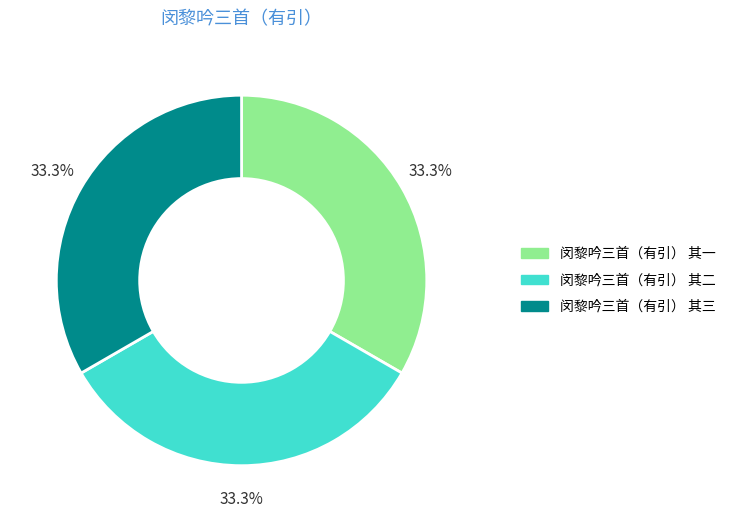

Is there a majority slice in this chart?

No